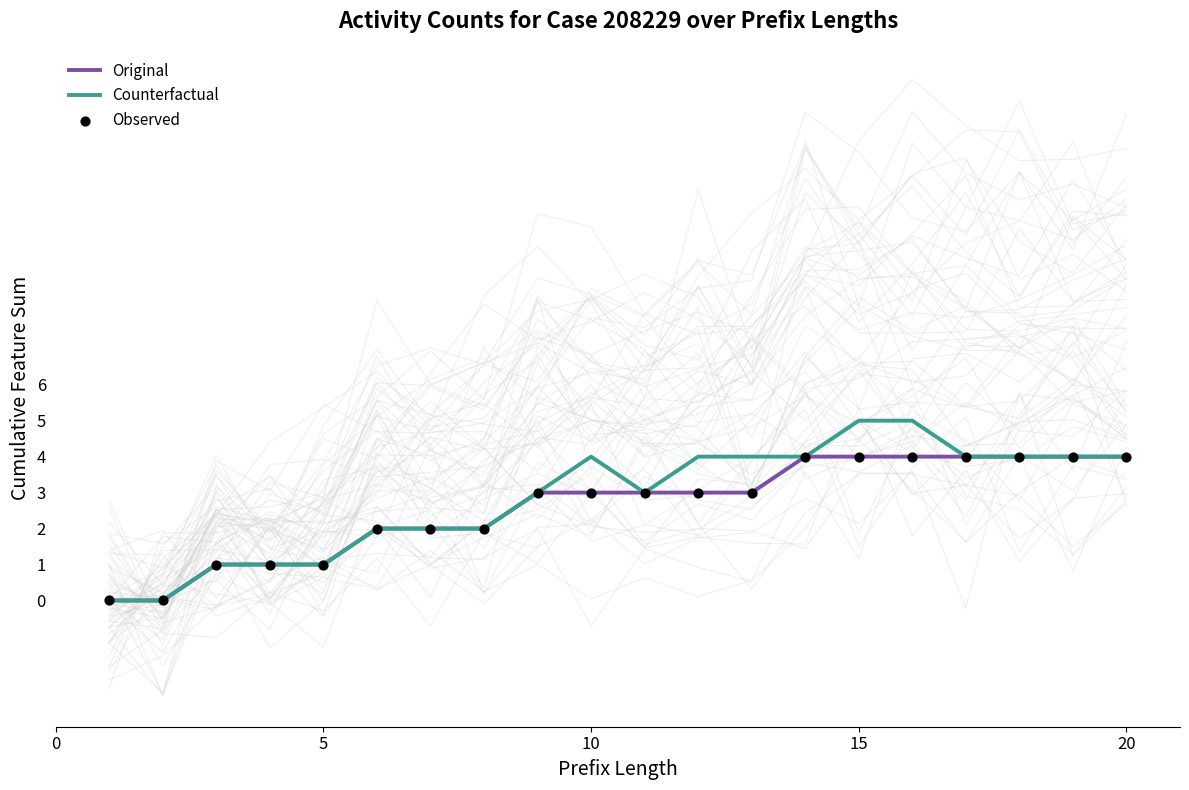

Which series contains the highest Y value?

Counterfactual